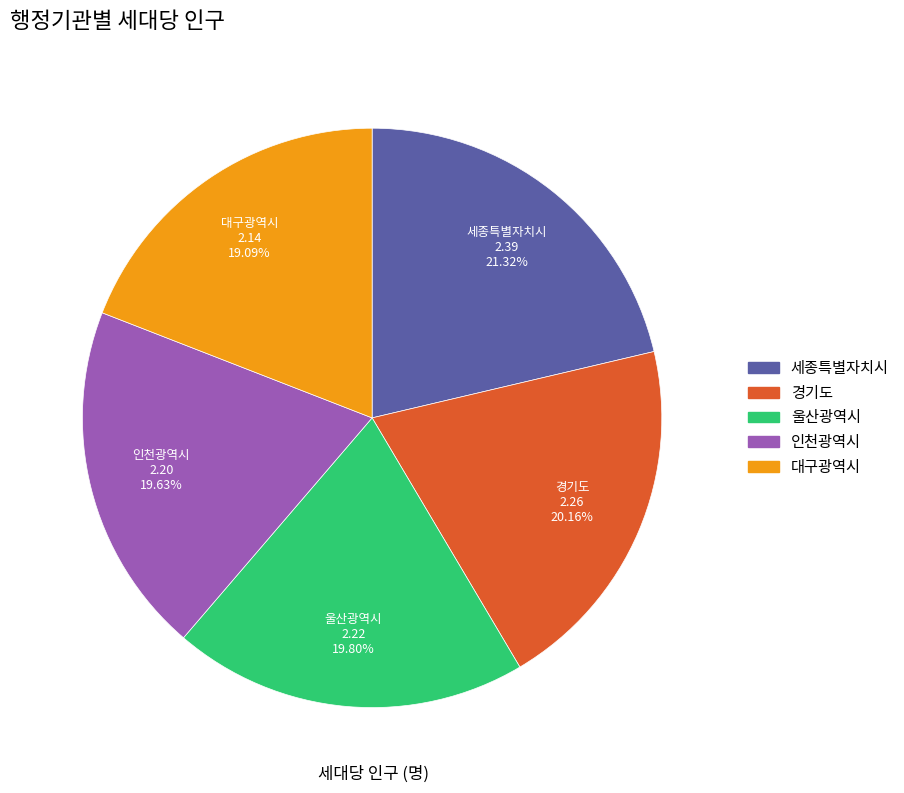

Which category has the smallest portion of the pie?

대구광역시